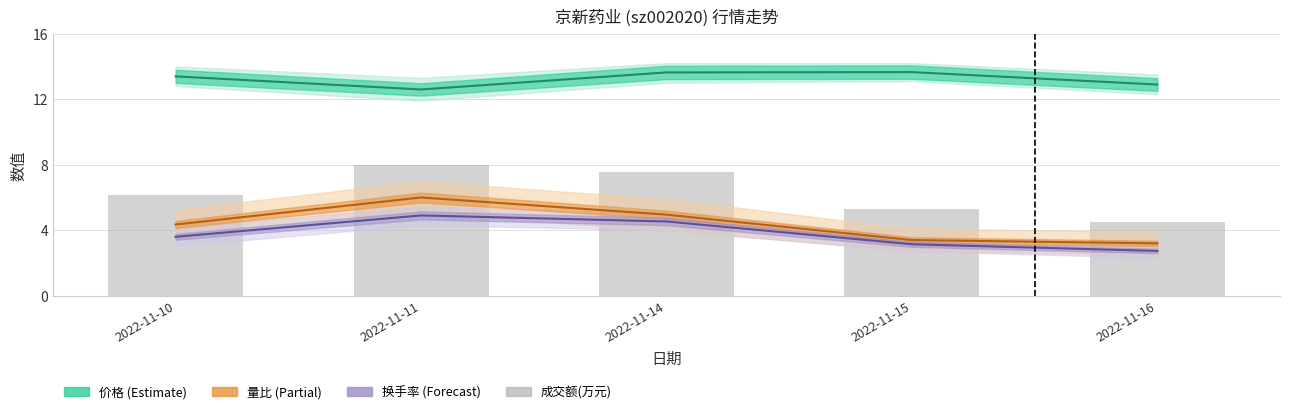

Is it true that 成交额(万元) equals 6.2 at 2022-11-10?

True